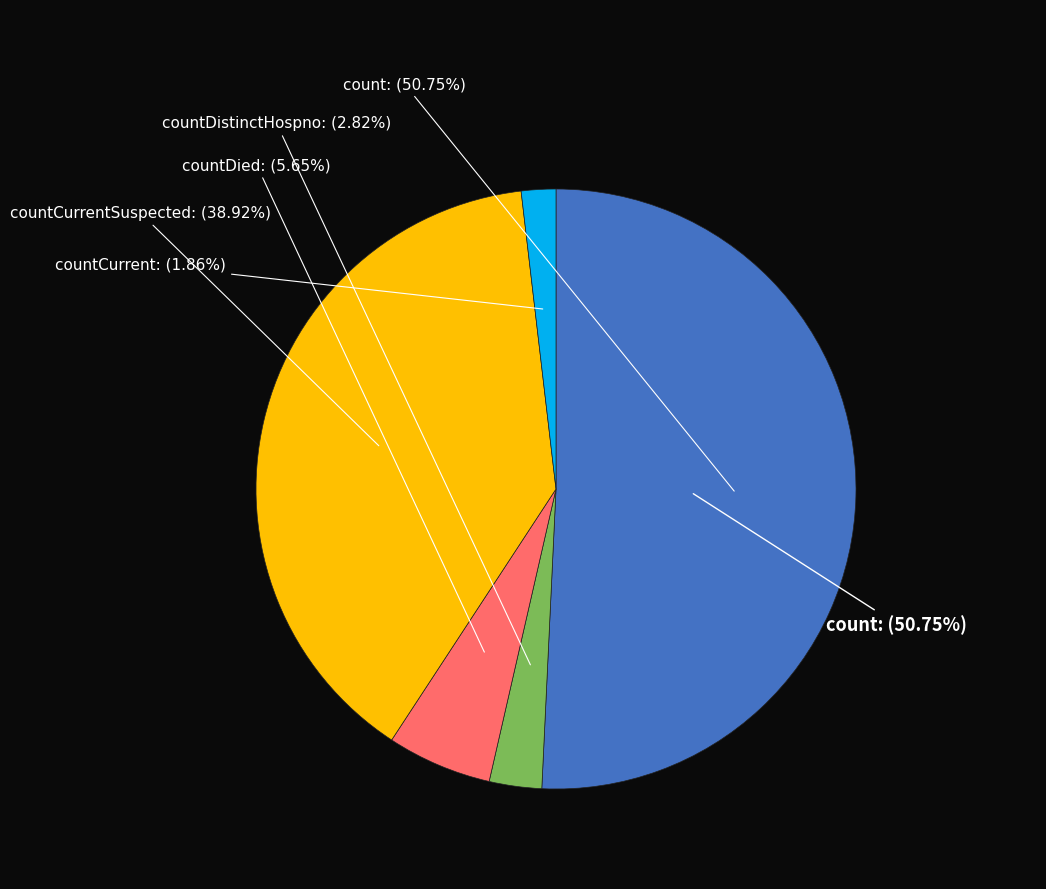

The countDistinctHospno slice represents 14% of the pie. True or false?

False